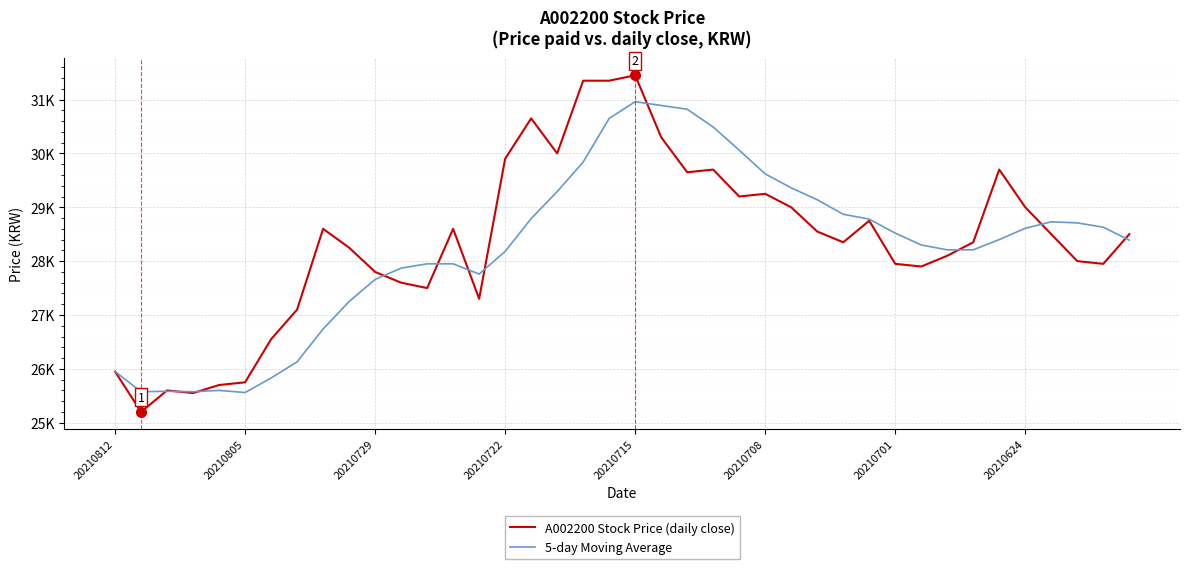

What are all the series names shown in the legend?

A002200 Stock Price (daily close), 5-day Moving Average